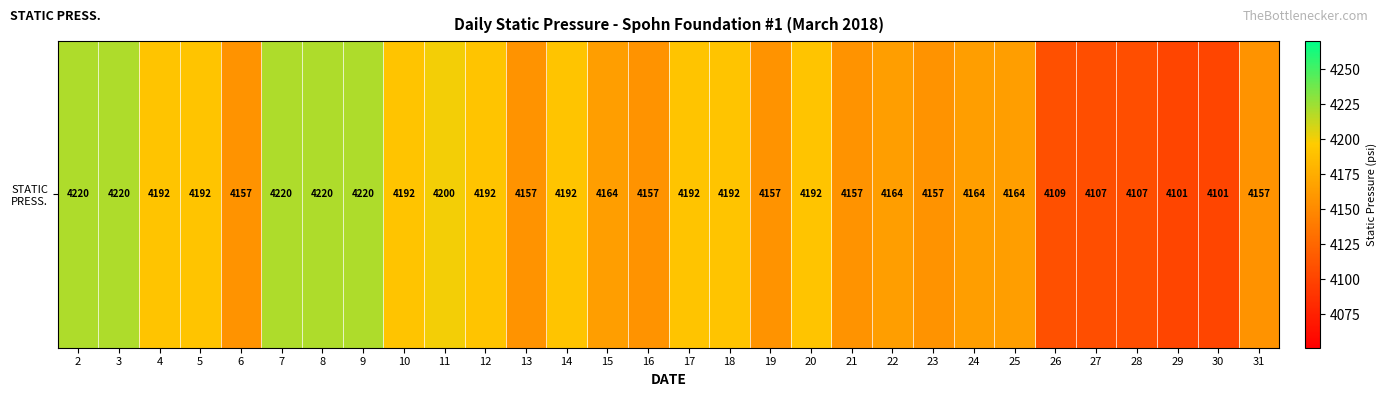

At which label does the data first exceed 4164?

2